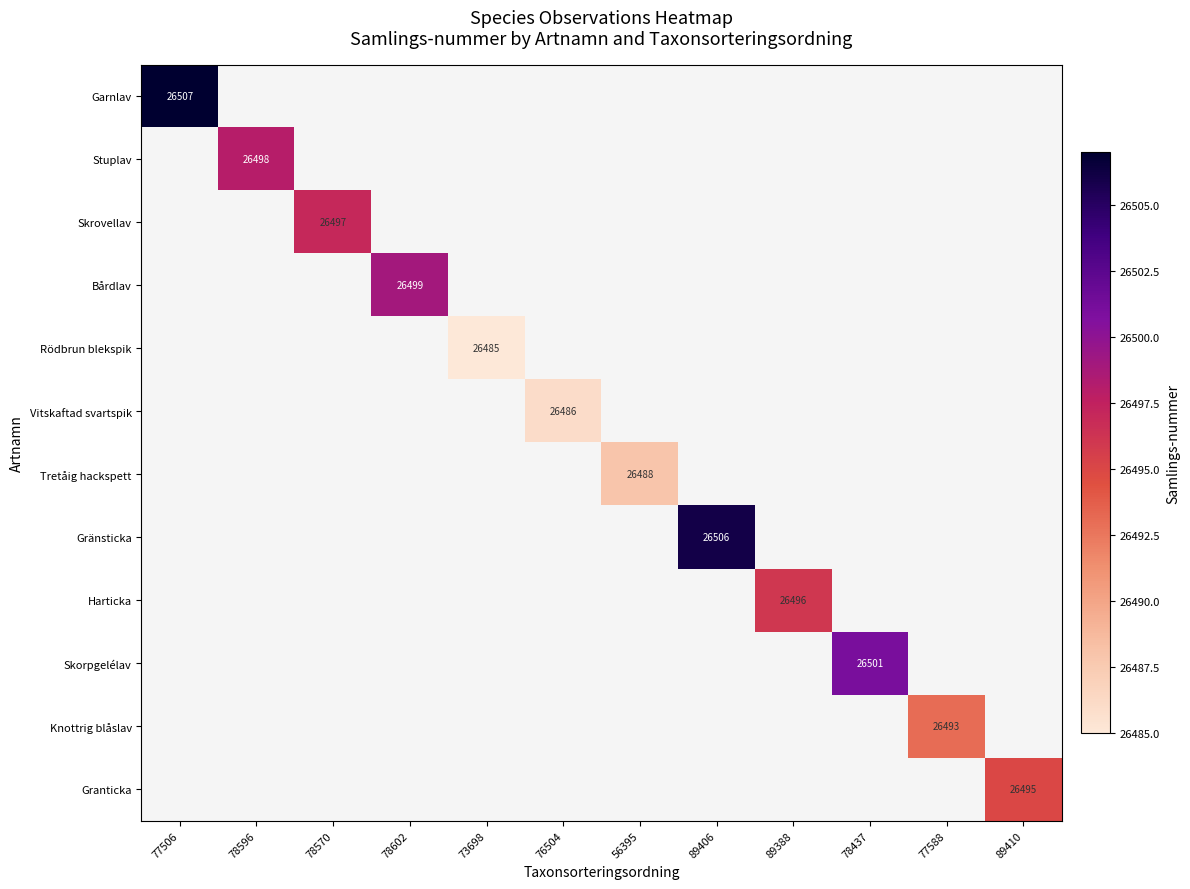

At how many categories does at least one series exceed 26497?

5